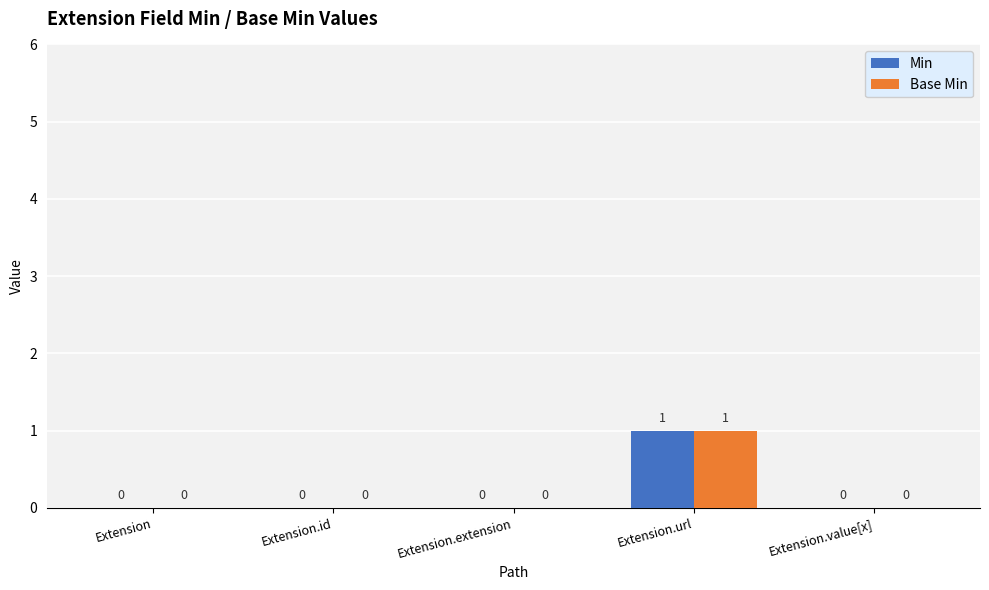

Reading left to right, what are all the values shown in this chart?

Min: 0	0	0	1	0
Base Min: 0	0	0	1	0